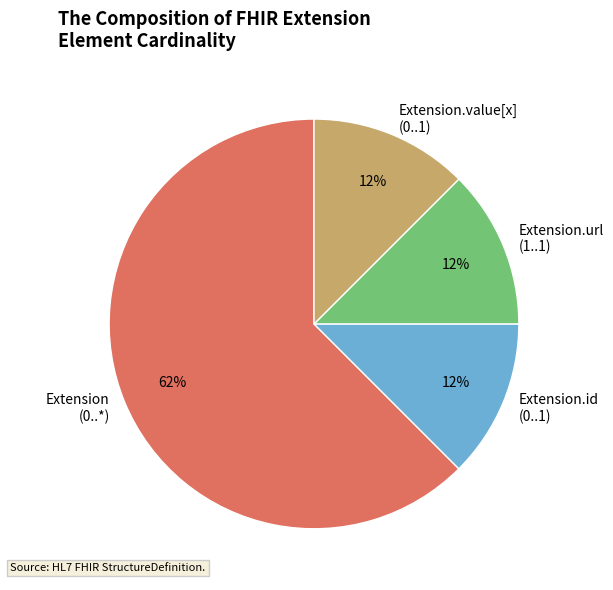

Which category accounts for the majority?

Extension (0..*)